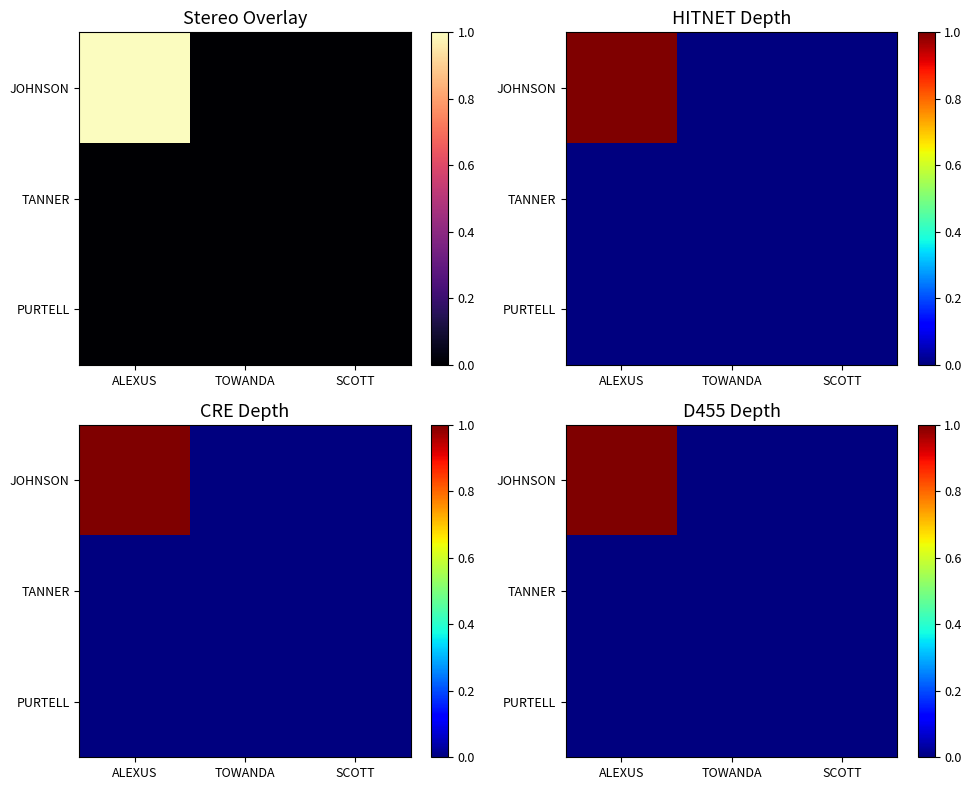

Between ALEXUS and TOWANDA, which is larger?

ALEXUS